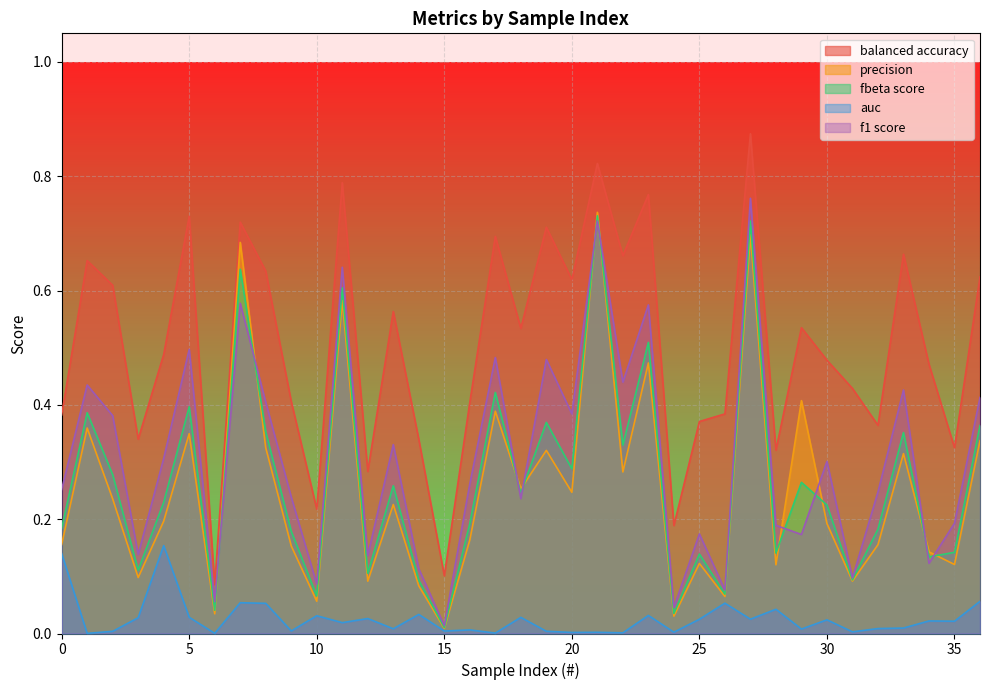

List the labels in order of auc value, smallest first.

1, 6, 17, 22, 20, 21, 24, 31, 2, 19, 15, 9, 16, 29, 13, 32, 33, 11, 35, 34, 30, 25, 27, 12, 3, 18, 5, 10, 23, 14, 28, 8, 26, 7, 36, 0, 4